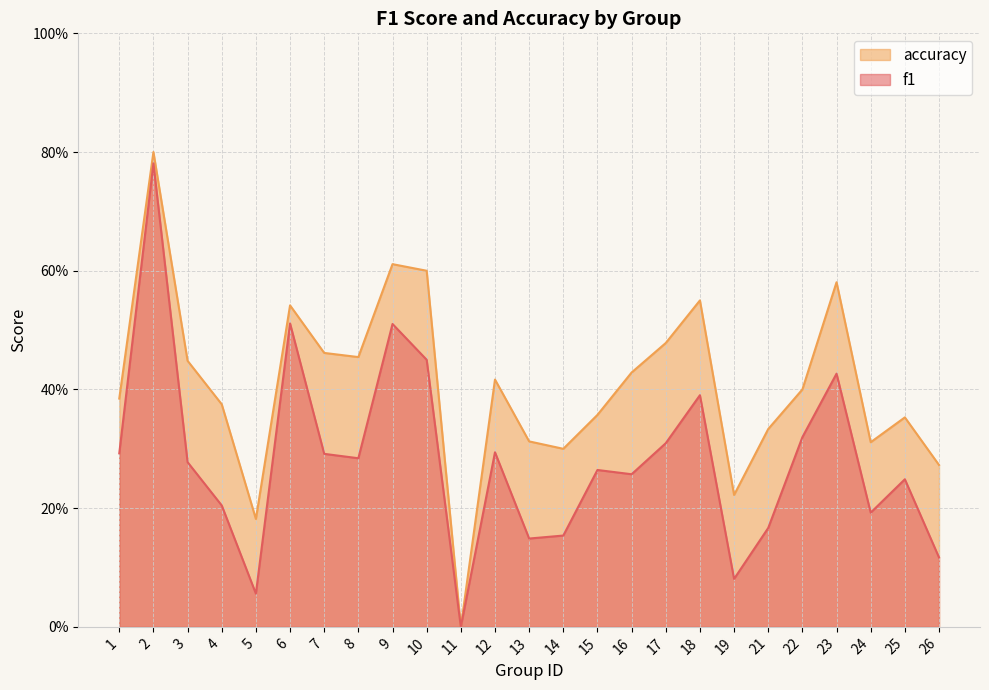

Which series has the largest total across all categories?

accuracy